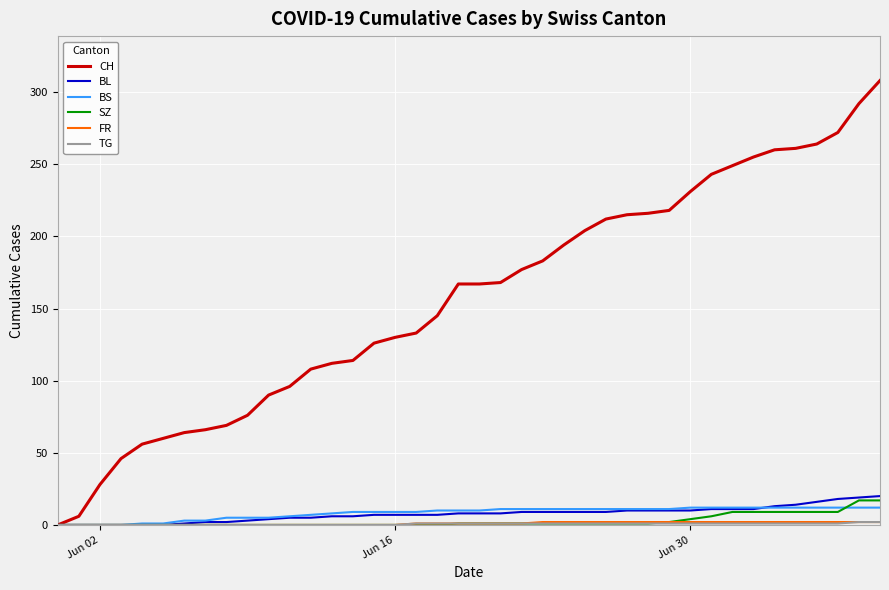

What is the greatest value displayed?

308